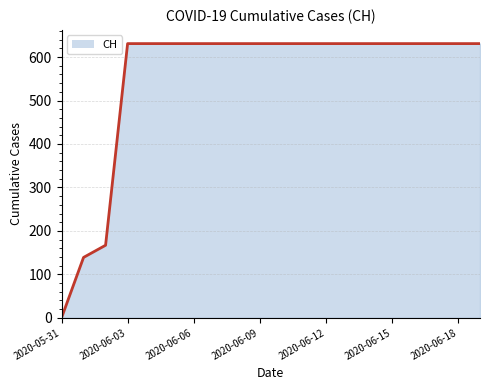

What is the difference between the maximum and minimum values?

631